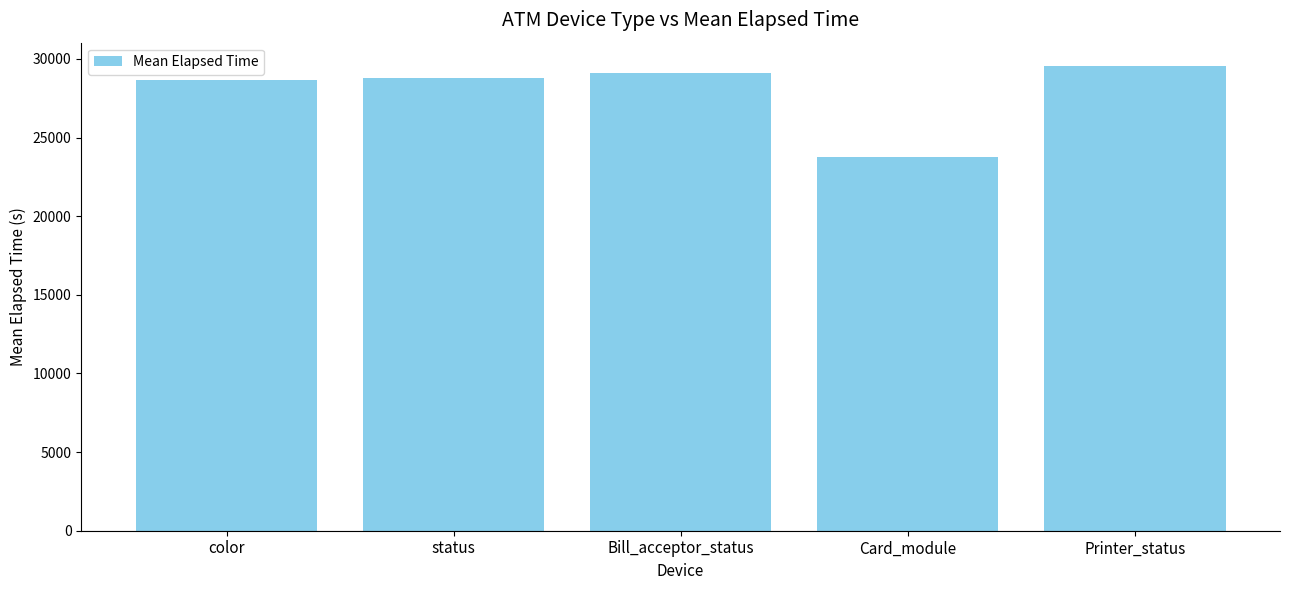

What is the difference between the maximum and minimum values?

5799